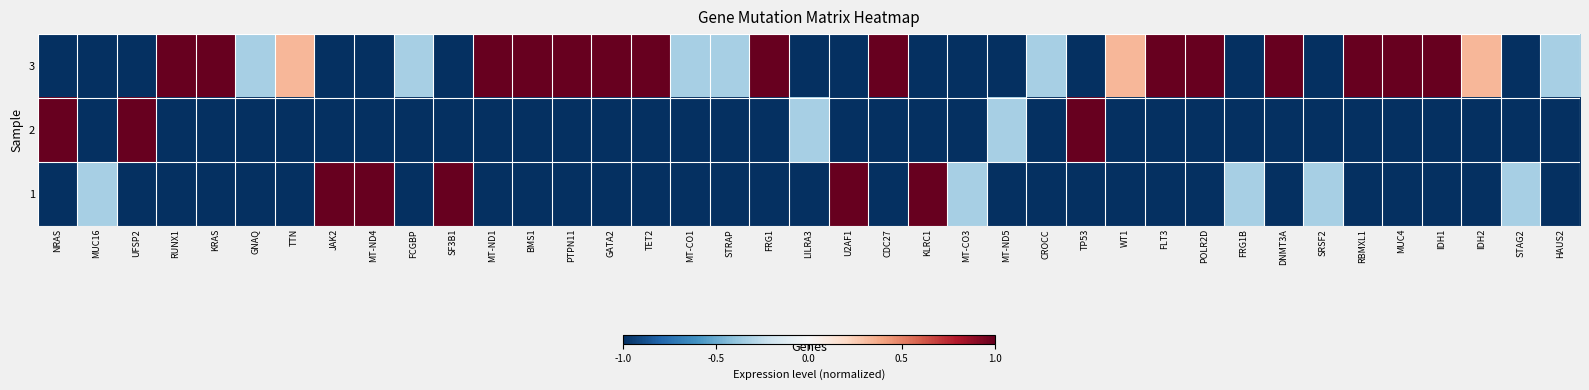

List the series in order of their overall mean, highest first.

3, 1, 2